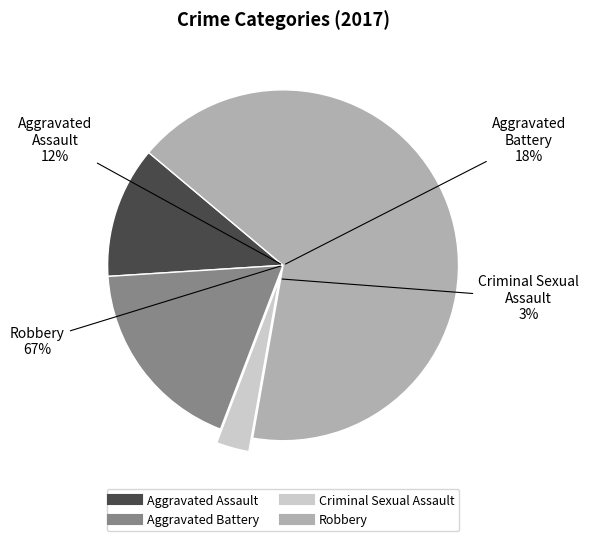

What percentage is NOT represented by Aggravated Battery?

81.8%